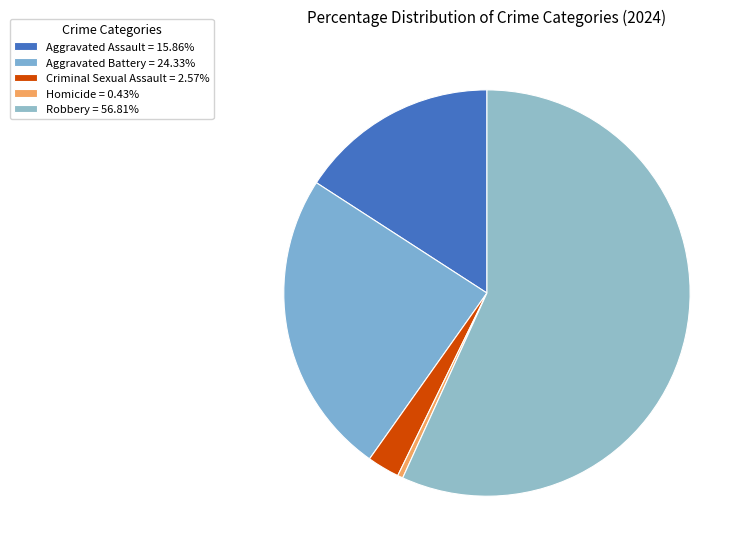

How much of the chart is everything except Robbery?

43.2%